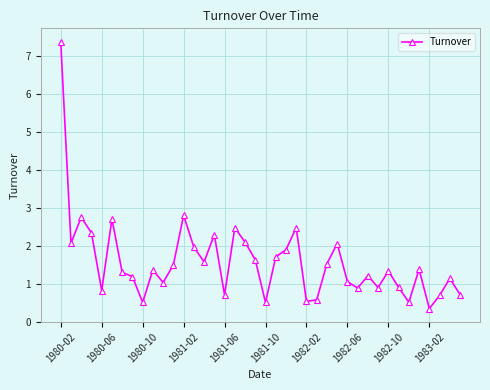

What is the difference between the maximum and minimum values?

7.0